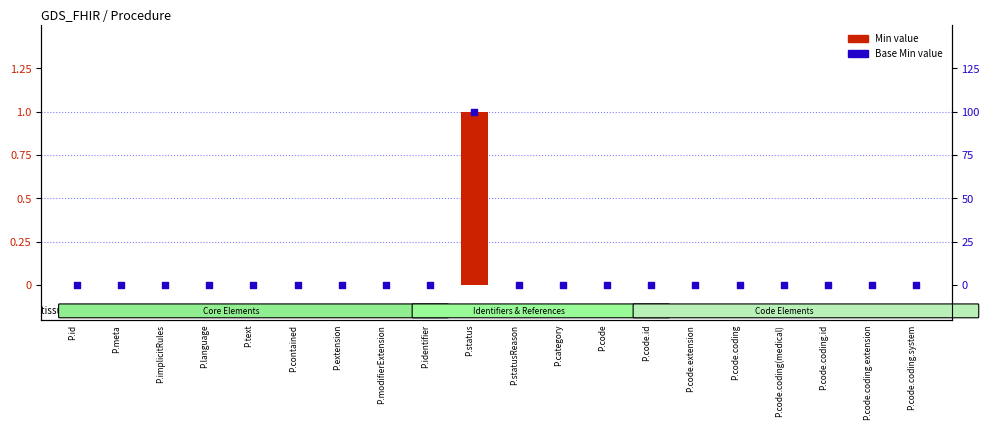

At how many categories does at least one series exceed 0?

1